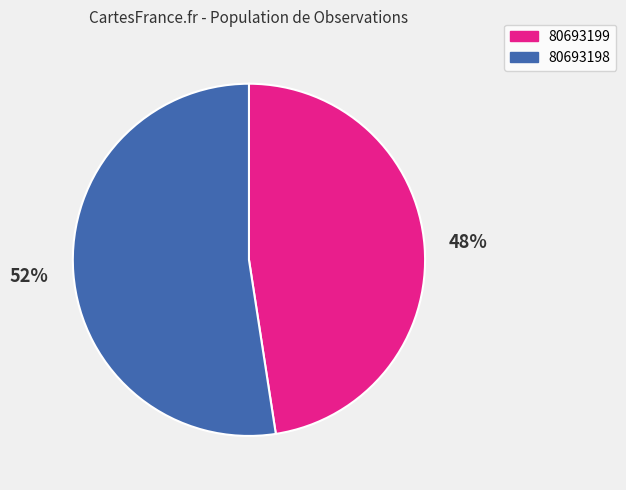

Is there a majority slice in this chart?

Yes